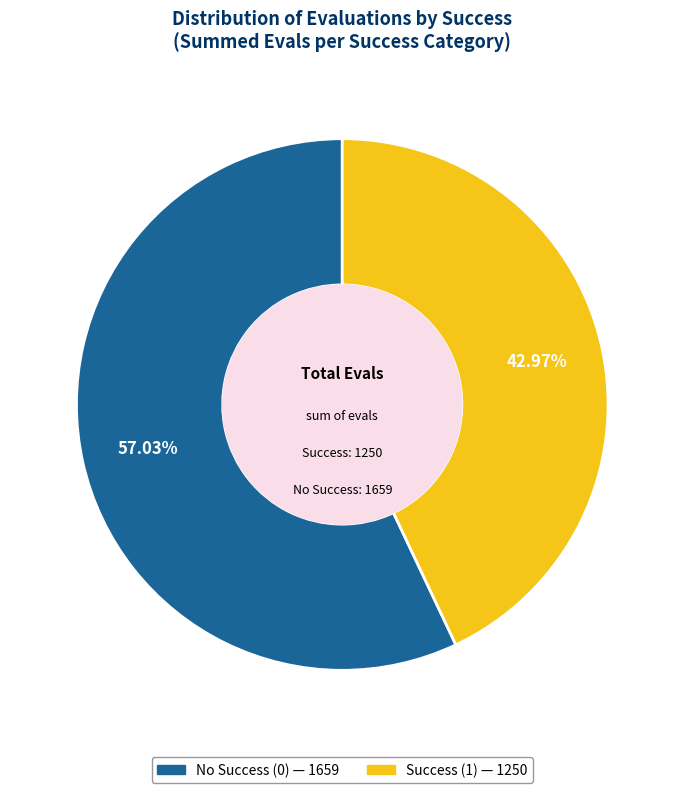

To the nearest percent, what is the average slice percentage?

50%